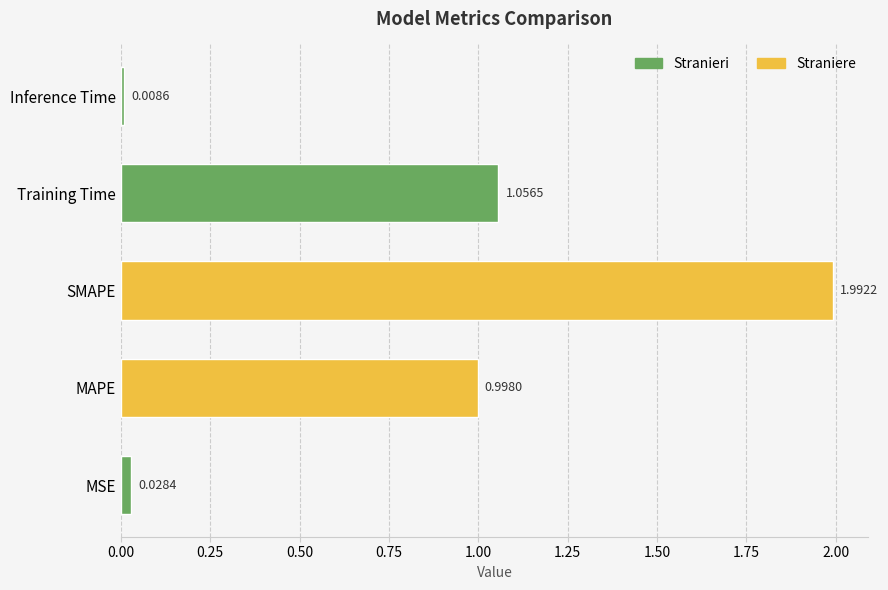

Which category has the lowest value across all series?

Inference Time